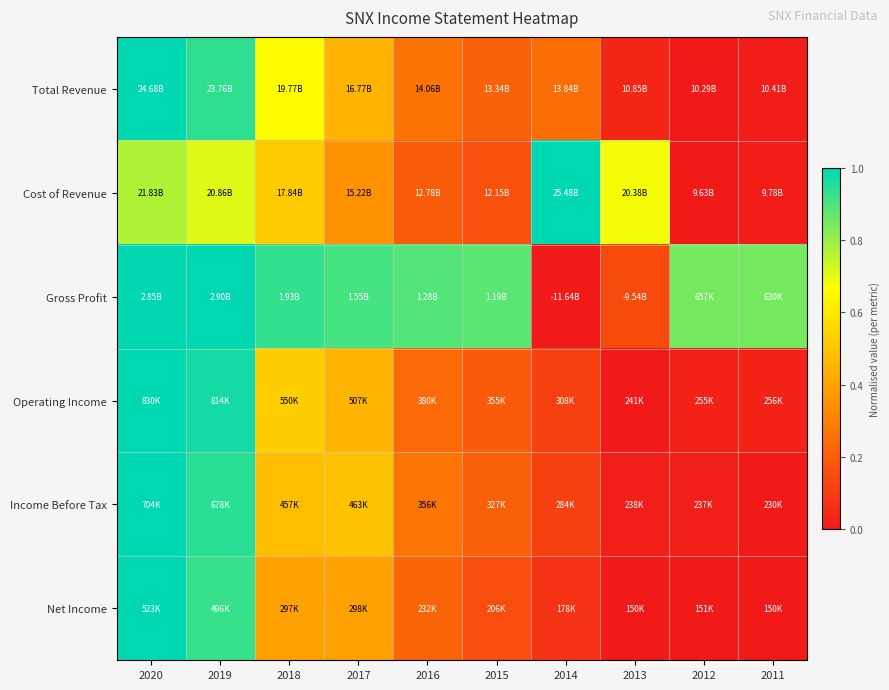

Reading left to right, extract all data points from this chart.

Total Revenue: 2020=1.0	2019=0.9	2018=0.7	2017=0.5	2016=0.3	2015=0.2	2014=0.2	2013=0.0	2012=0.0	2011=0.0
Cost of Revenue: 2020=0.8	2019=0.7	2018=0.5	2017=0.4	2016=0.2	2015=0.2	2014=1.0	2013=0.7	2012=0.0	2011=0.0
Gross Profit: 2020=1.0	2019=1.0	2018=0.9	2017=0.9	2016=0.9	2015=0.9	2014=0.0	2013=0.1	2012=0.8	2011=0.8
Operating Income: 2020=1.0	2019=1.0	2018=0.5	2017=0.5	2016=0.2	2015=0.2	2014=0.1	2013=0.0	2012=0.0	2011=0.0
Income Before Tax: 2020=1.0	2019=0.9	2018=0.5	2017=0.5	2016=0.3	2015=0.2	2014=0.1	2013=0.0	2012=0.0	2011=0.0
Net Income: 2020=1.0	2019=0.9	2018=0.4	2017=0.4	2016=0.2	2015=0.2	2014=0.1	2013=0.0	2012=0.0	2011=0.0